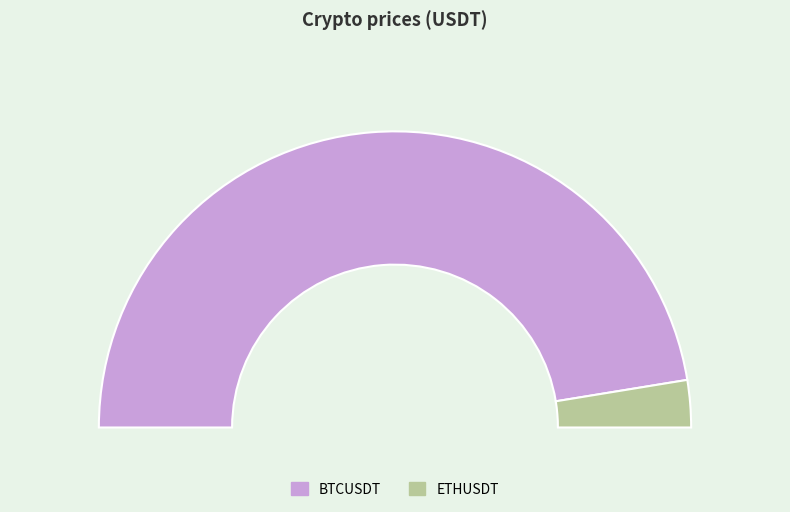

Does BTCUSDT represent more than half of the total?

Yes